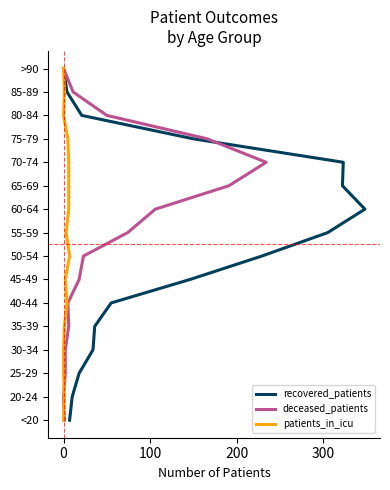

What position from the left is 100?

3